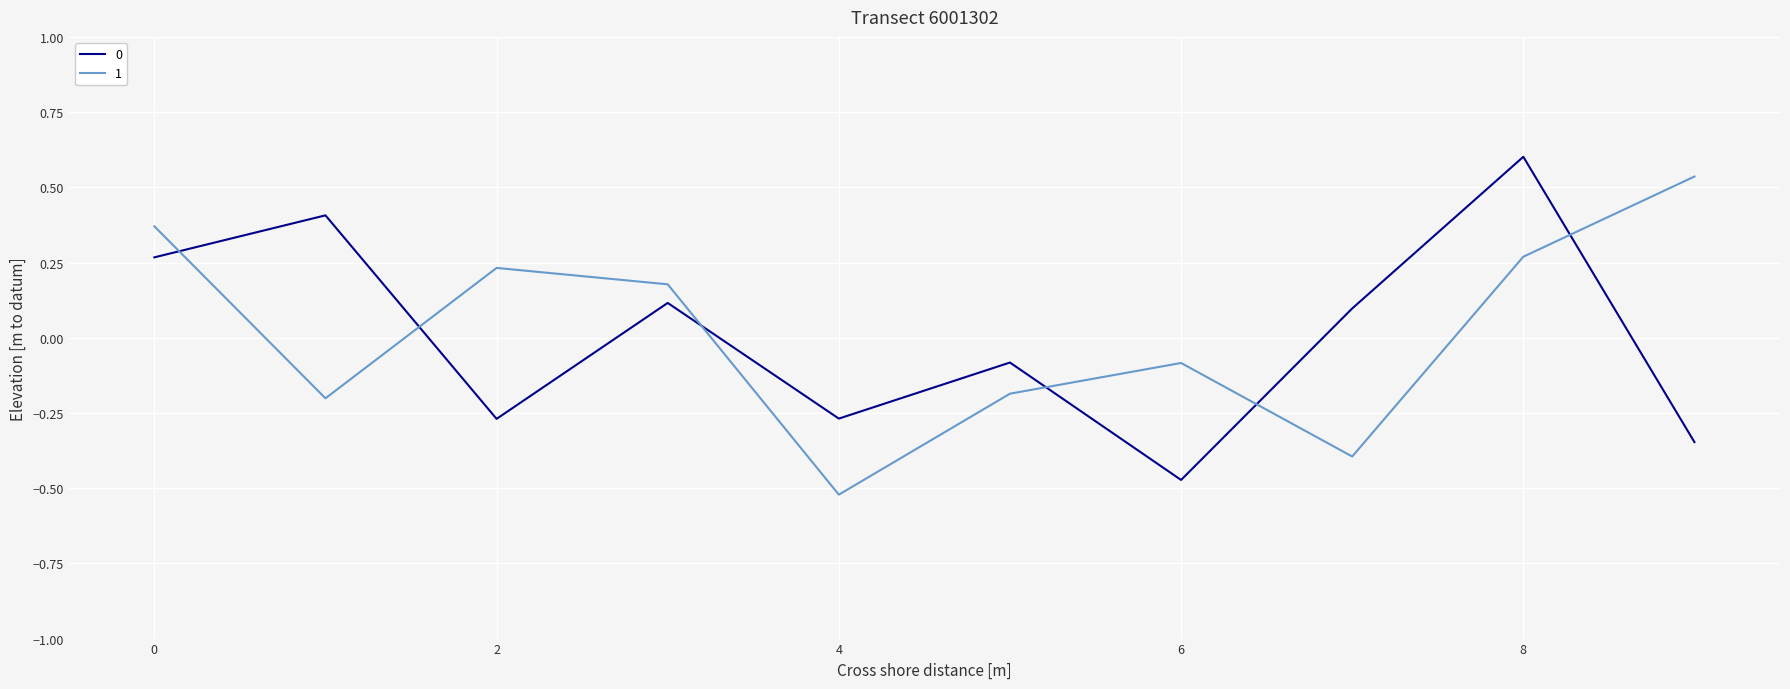

Count the number of data series in this chart.

2